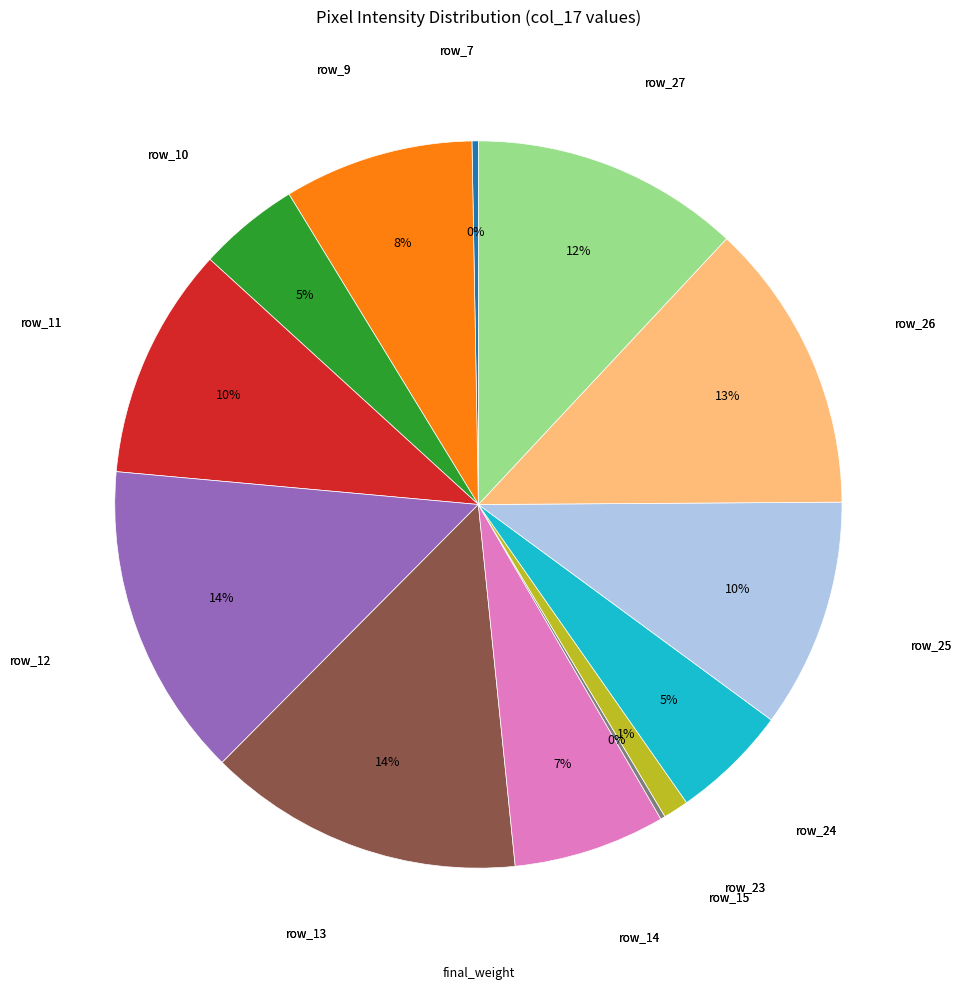

Is there any slice that represents more than half of the pie?

No